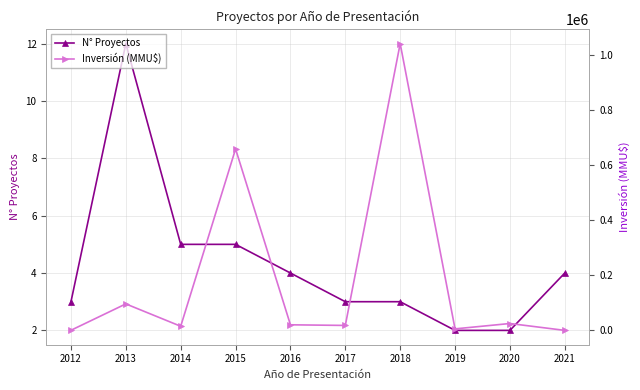

Between 2015 and 2017, which is larger?

2015